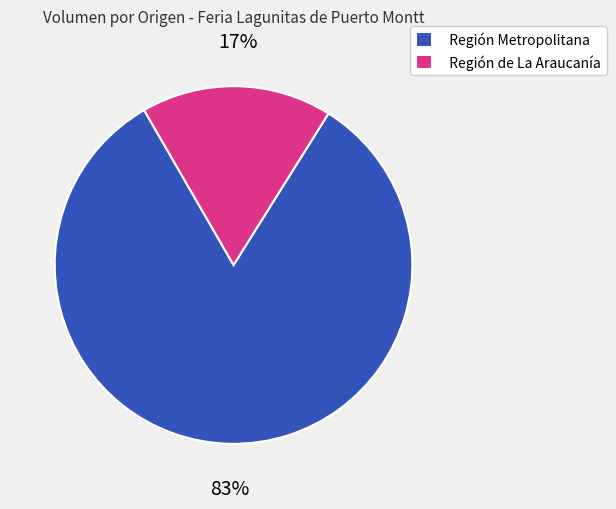

What percentage is the Región Metropolitana slice, to the nearest percent?

83%